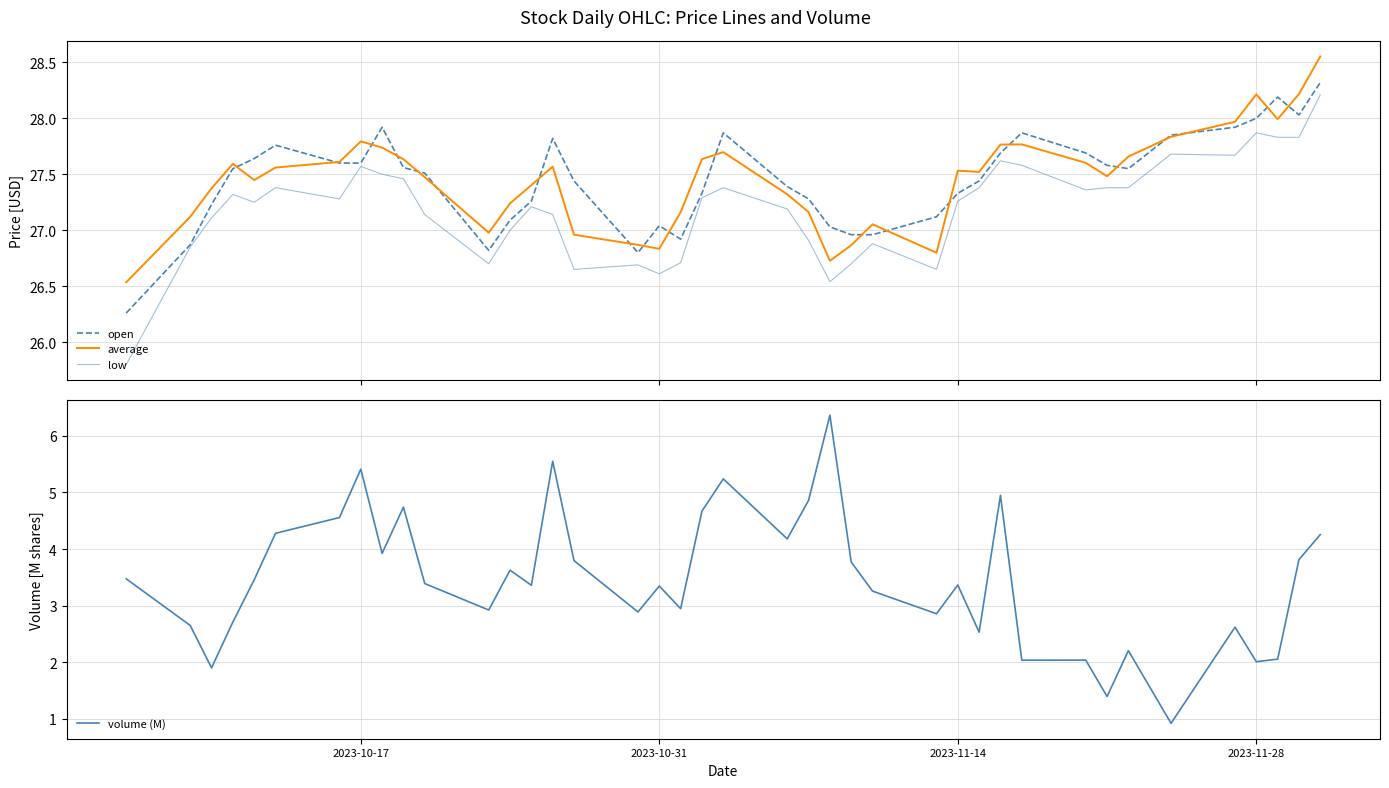

Reading left to right, extract all data points from this chart.

open: 26.3	26.9	27.2	27.6	27.6	27.8	27.6	27.6	27.9	27.6	27.5	26.8	27.1	27.3	27.8	27.4	26.8	27.0	26.9	27.3	27.9	27.4	27.3	27.0	27.0	27.0	27.1	27.3	27.4	27.7	27.9	27.7	27.6	27.6	27.9	27.9	28.0	28.2	28.0	28.3
average: 26.5	27.1	27.4	27.6	27.4	27.6	27.6	27.8	27.7	27.6	27.5	27.0	27.2	27.4	27.6	27.0	26.9	26.8	27.2	27.6	27.7	27.3	27.2	26.7	26.9	27.1	26.8	27.5	27.5	27.8	27.8	27.6	27.5	27.7	27.8	28.0	28.2	28.0	28.2	28.6
low: 25.8	26.9	27.1	27.3	27.2	27.4	27.3	27.6	27.5	27.5	27.1	26.7	27.0	27.2	27.1	26.6	26.7	26.6	26.7	27.3	27.4	27.2	26.9	26.5	26.7	26.9	26.6	27.3	27.4	27.6	27.6	27.4	27.4	27.4	27.7	27.7	27.9	27.8	27.8	28.2
volume (M): 3.5	2.6	1.9	2.7	3.5	4.3	4.6	5.4	3.9	4.7	3.4	2.9	3.6	3.4	5.6	3.8	2.9	3.3	2.9	4.7	5.2	4.2	4.9	6.4	3.8	3.3	2.9	3.4	2.5	4.9	2.0	2.0	1.4	2.2	0.9	2.6	2.0	2.1	3.8	4.3